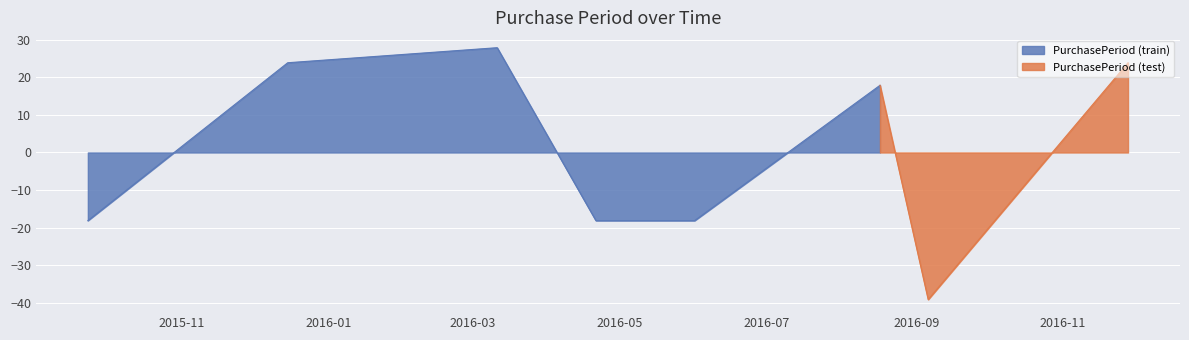

What is the difference between the maximum and second lowest values?

46